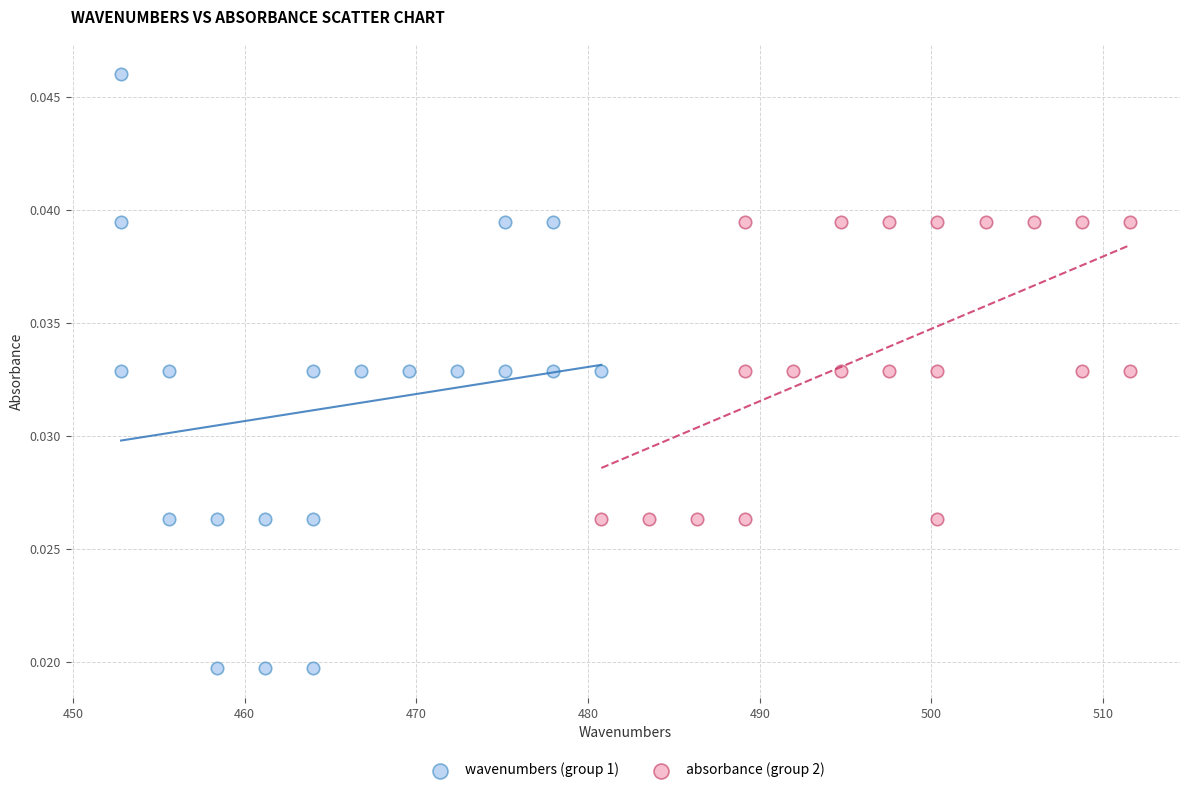

Which series reaches the minimum Y coordinate?

wavenumbers (group 1)